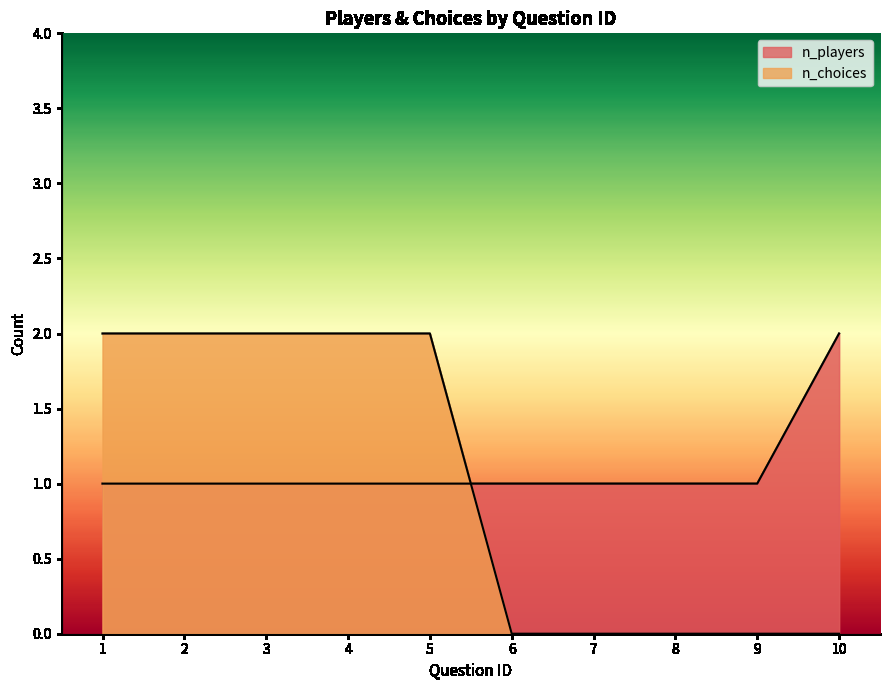

Which has a higher value, 6 or 2?

6